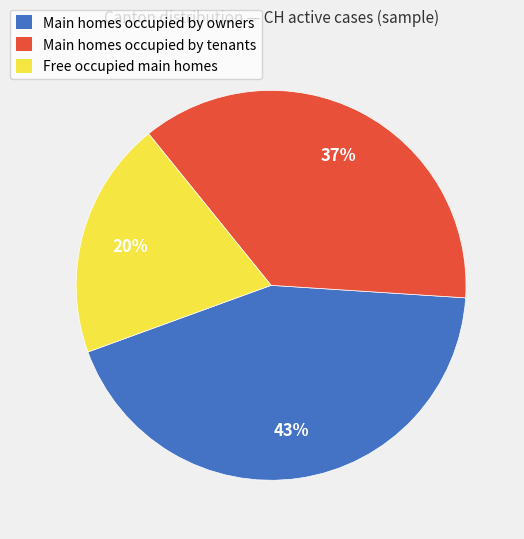

Is there a majority slice in this chart?

No